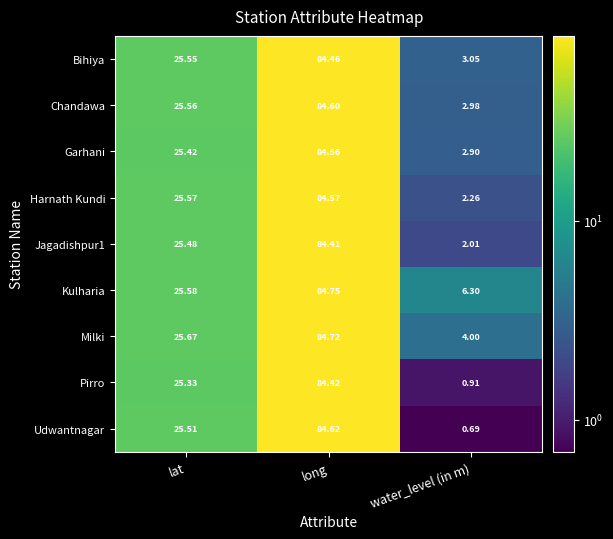

At which category is the sum across all series the highest?

long